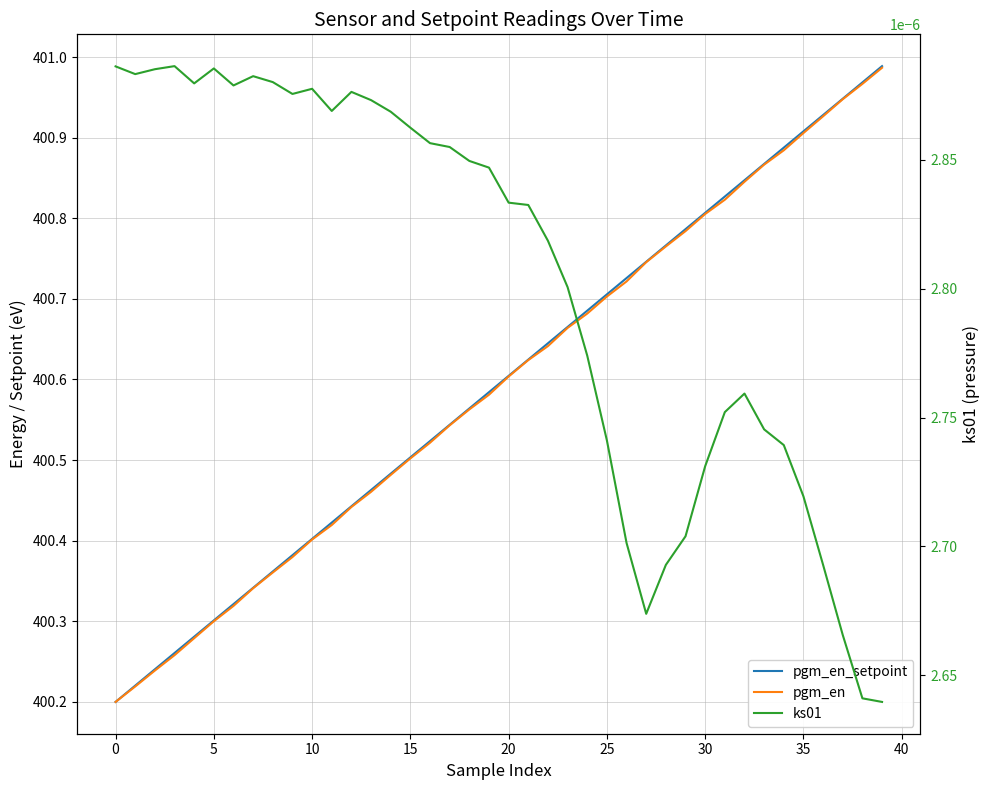

Which series changed the most between 13 and 39?

pgm_en